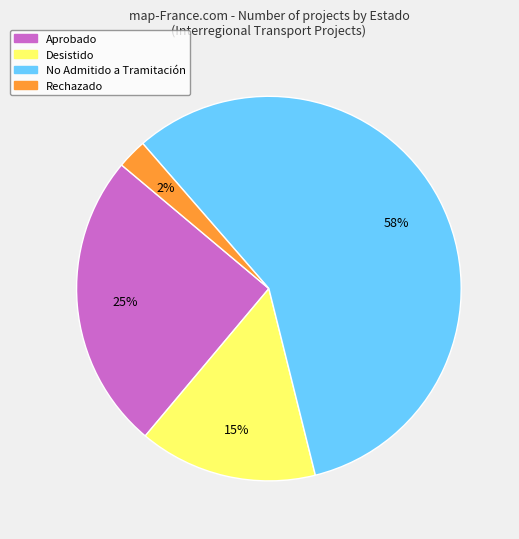

The Rechazado slice represents 15% of the pie. True or false?

False